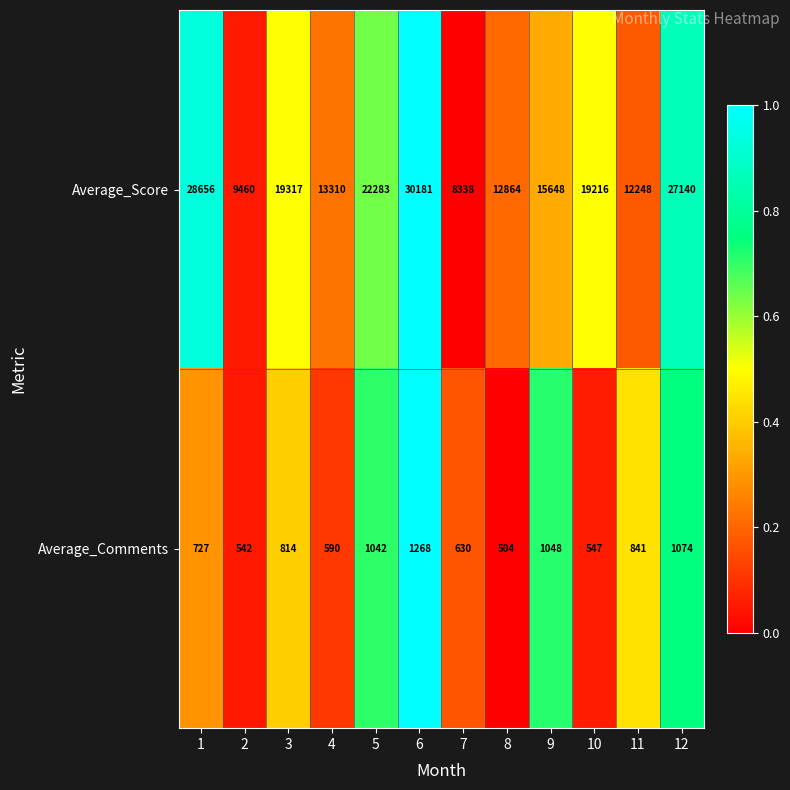

At how many categories does at least one series exceed 4917?

12